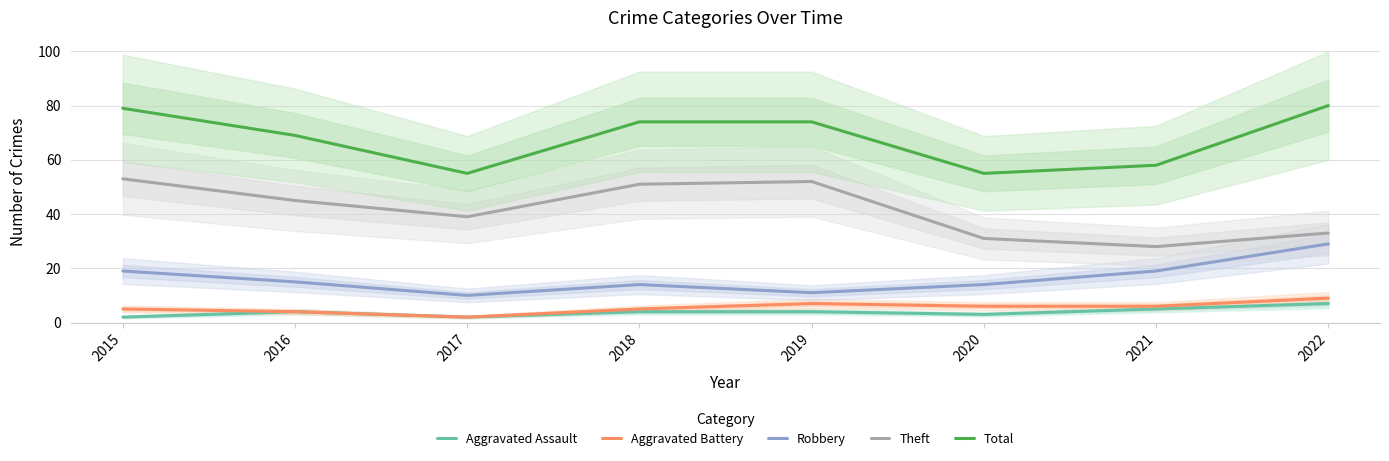

What is the sum of the Theft values at 2020 and 2017?

70